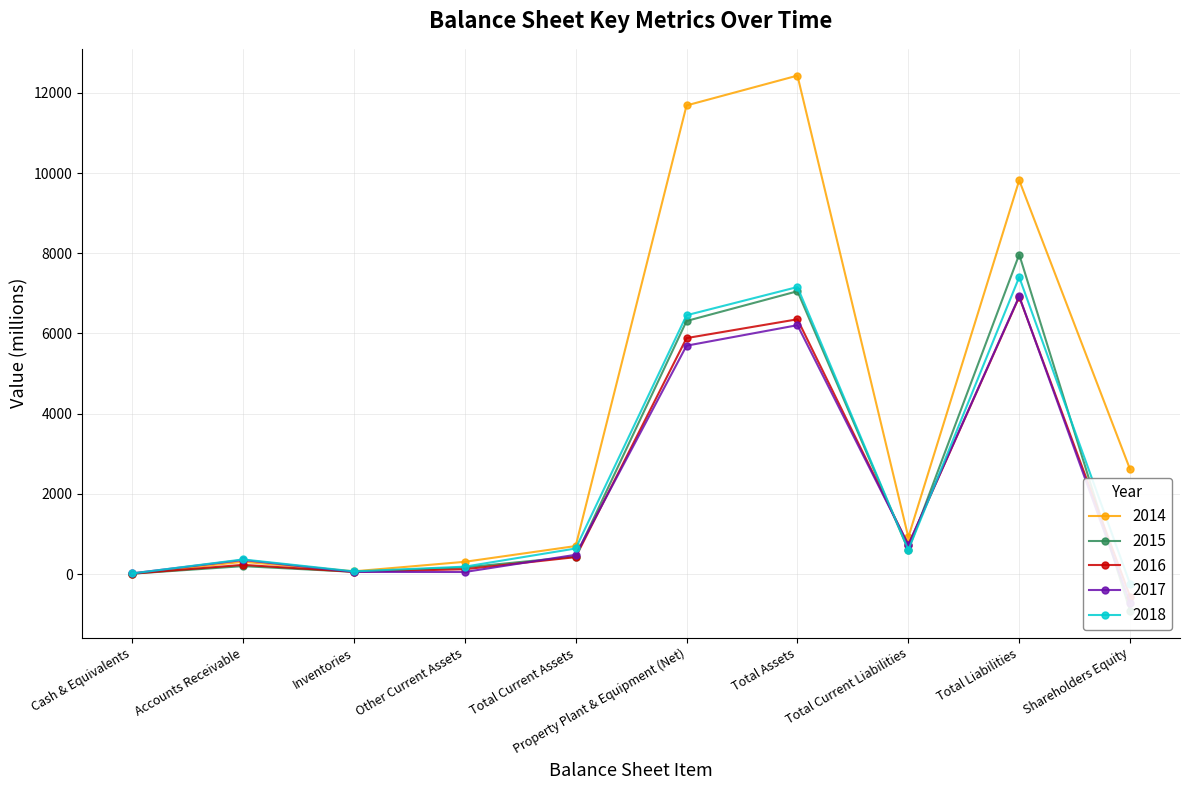

What is the smallest value displayed?

-916